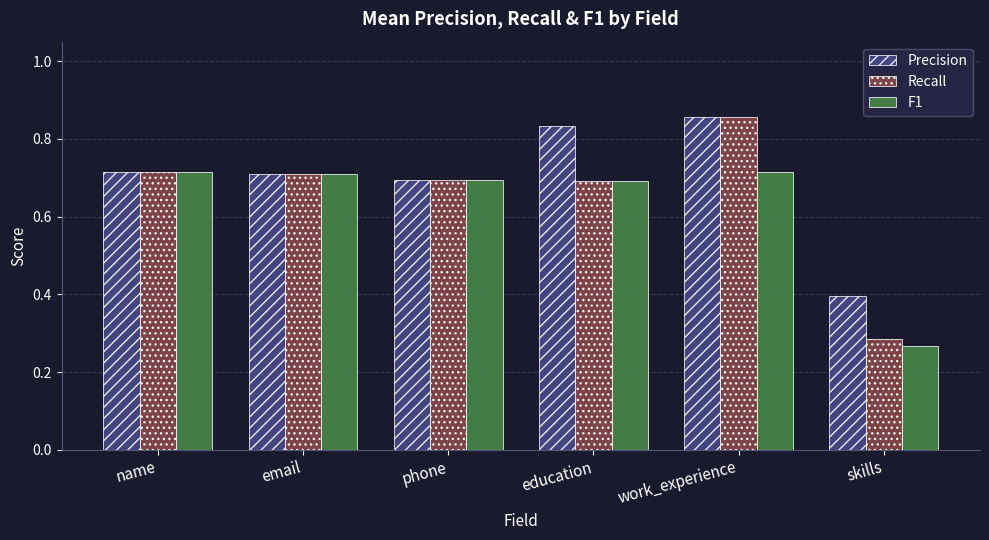

What is the spread (max minus min) of values at skills?

0.1